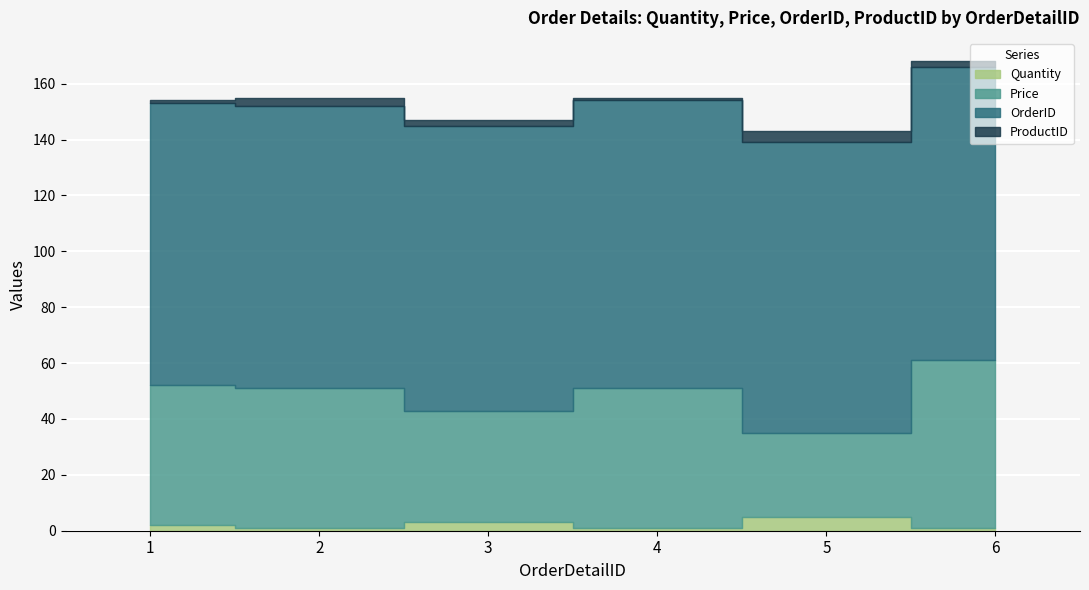

How many values in the ProductID series are below 2?

2